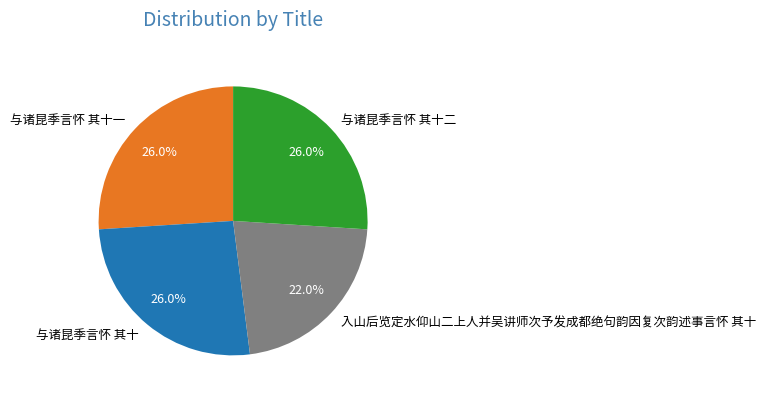

What percentage is the 与诸昆季言怀 其十一 slice, to the nearest percent?

26%